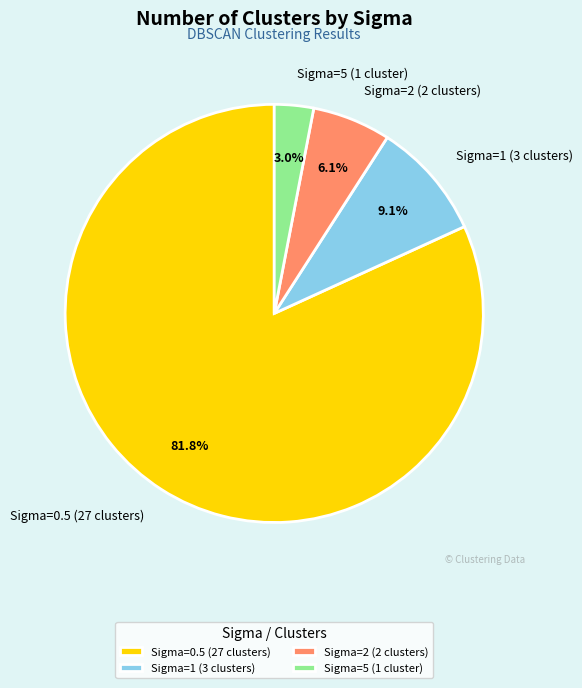

What percentage is the Sigma=0.5 (27 clusters) slice, to the nearest percent?

82%